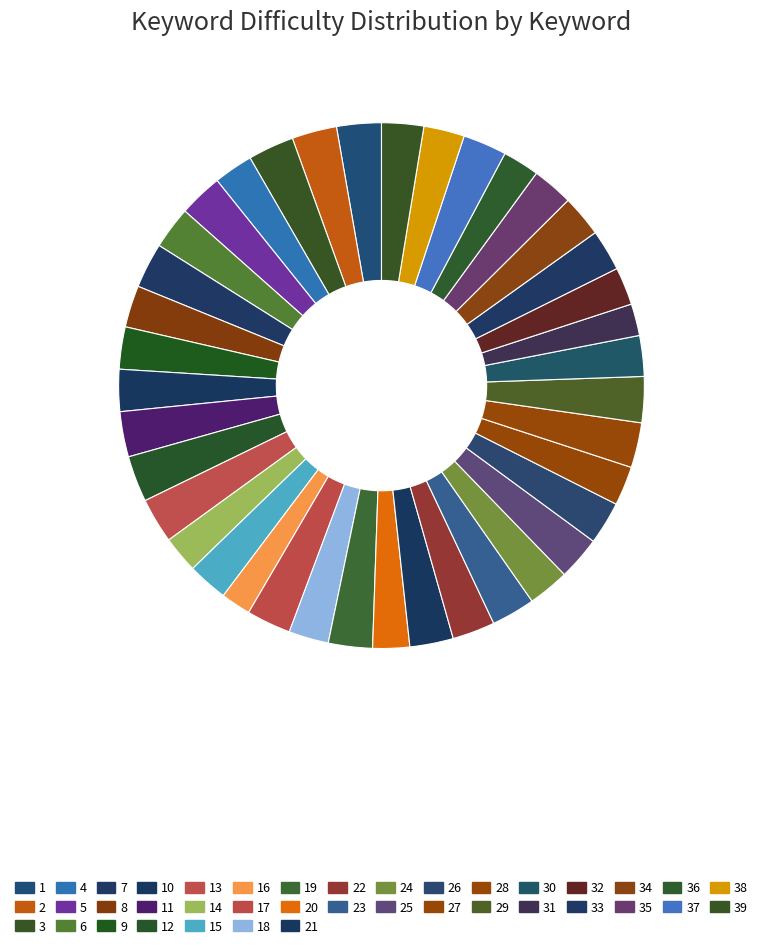

To the nearest percent, what is the difference between the largest and smallest slice percentages?

1%